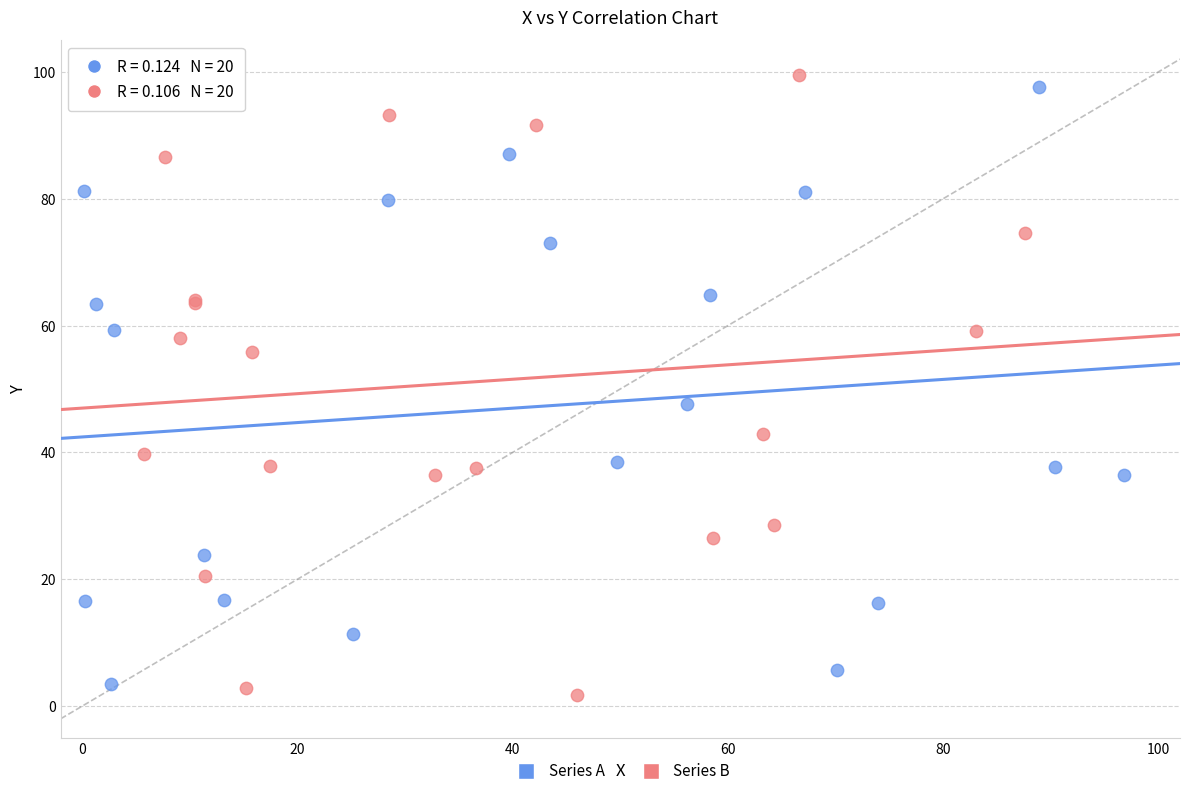

Which series contains the highest Y value?

Series B